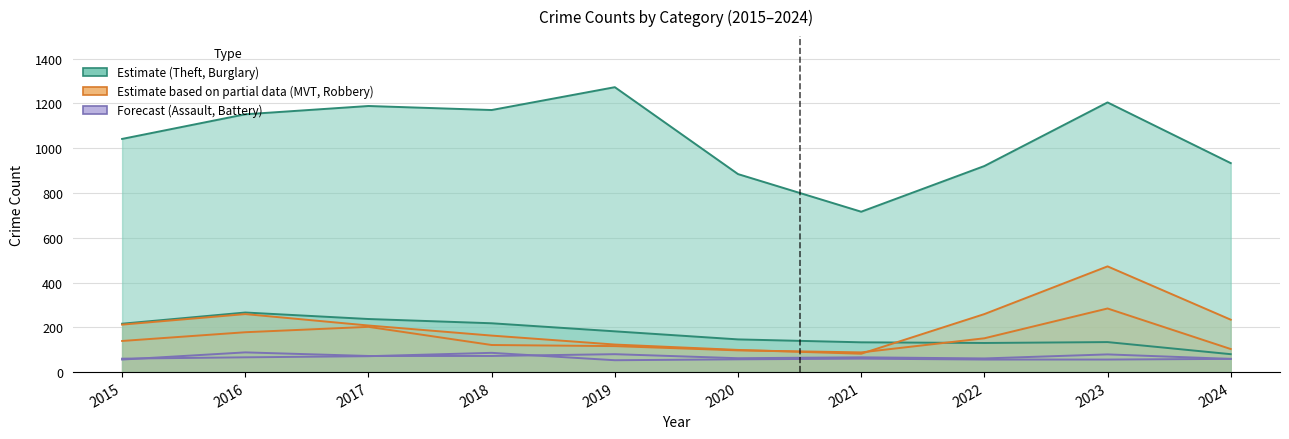

What is the sum of all Aggravated Assault values?

695